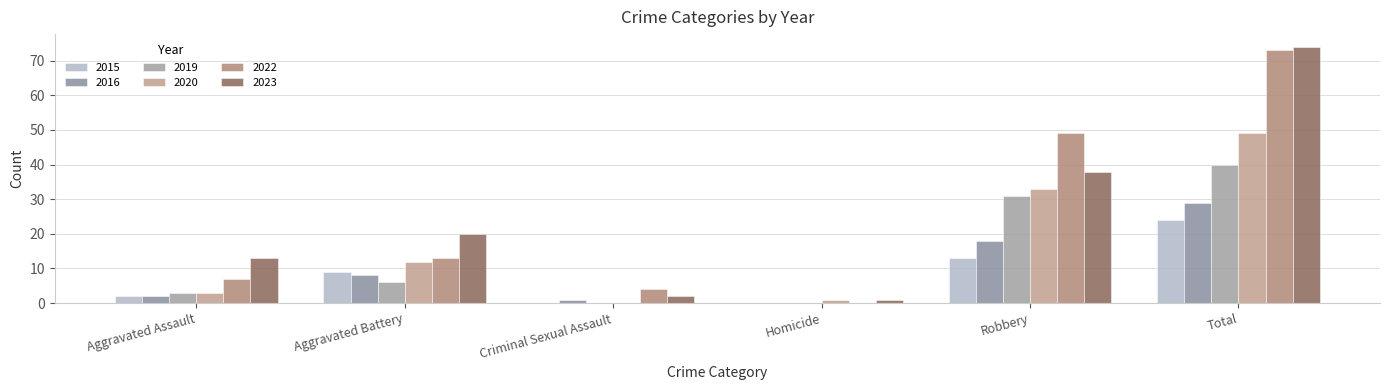

Which has a higher value, Criminal Sexual Assault or Aggravated Assault?

Aggravated Assault